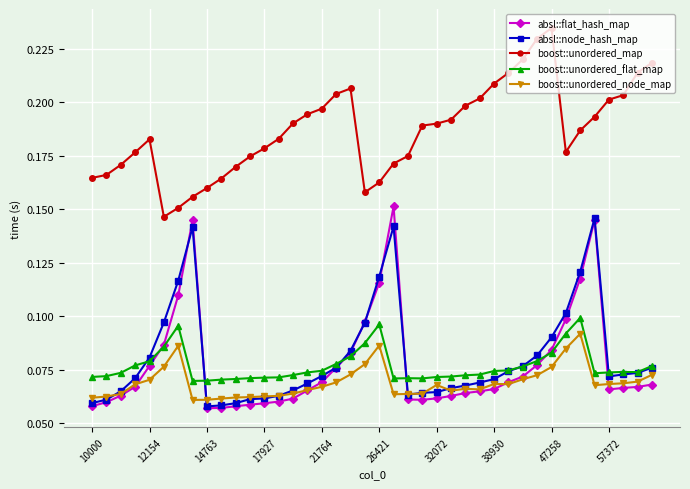

Which series has the largest total across all categories?

boost::unordered_map